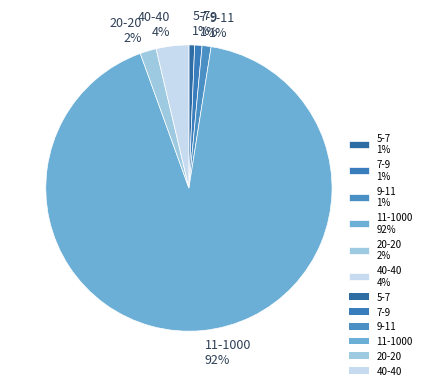

Which category accounts for the majority?

11-1000